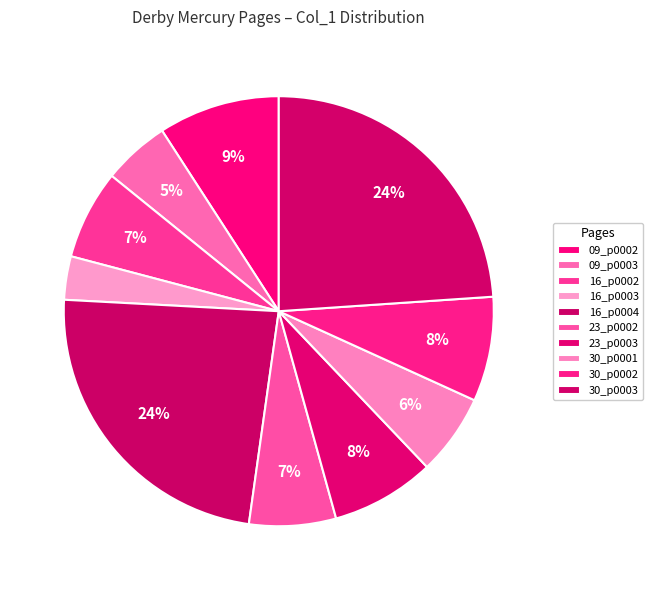

How many segments does this pie chart have?

10